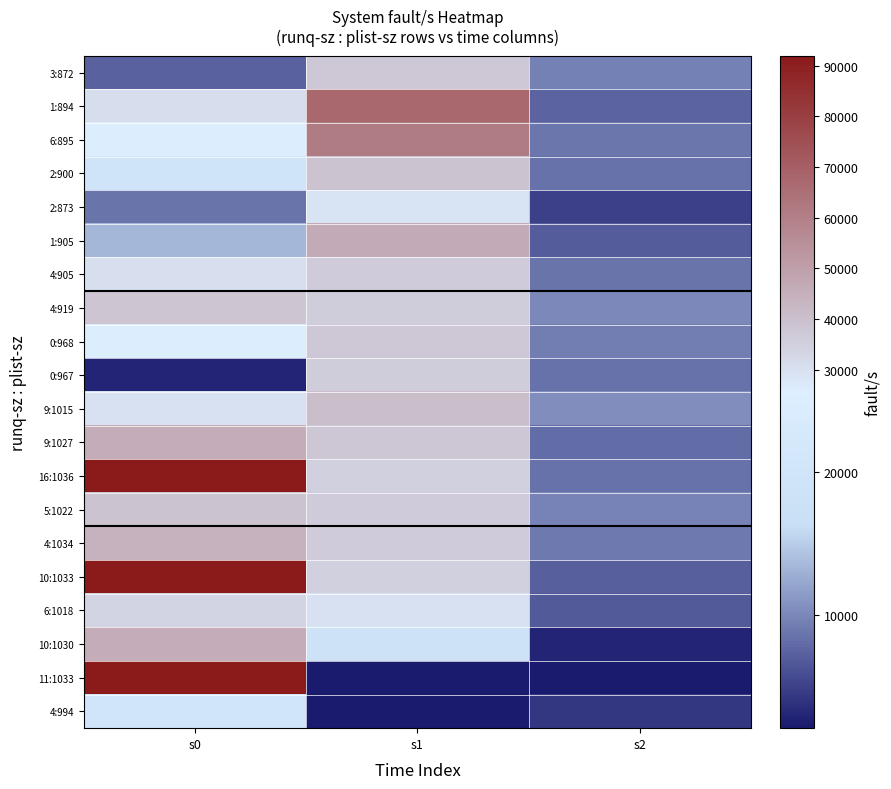

Which series has the largest range (max minus min)?

11:1033